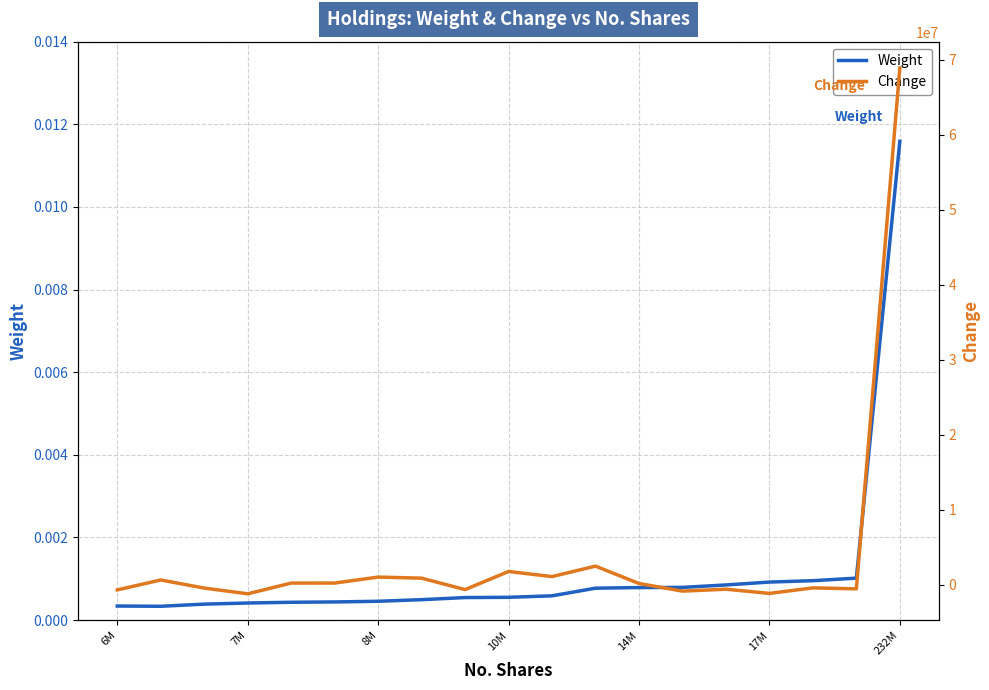

How many values in Change are below zero?

9